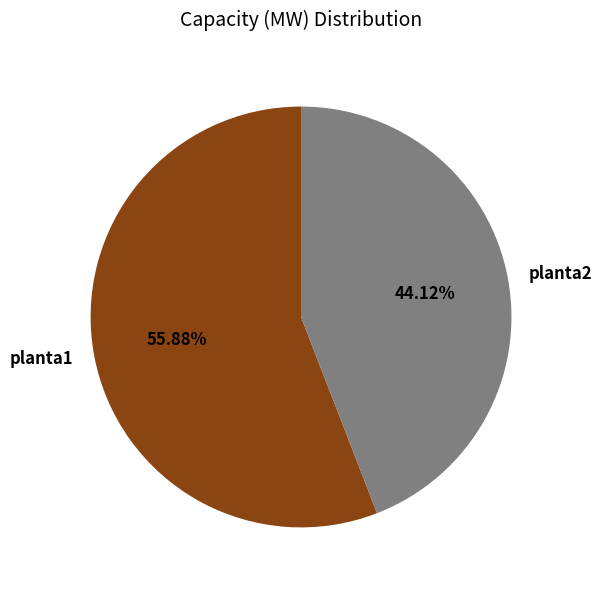

Rank the categories by value from highest to lowest.

planta1, planta2